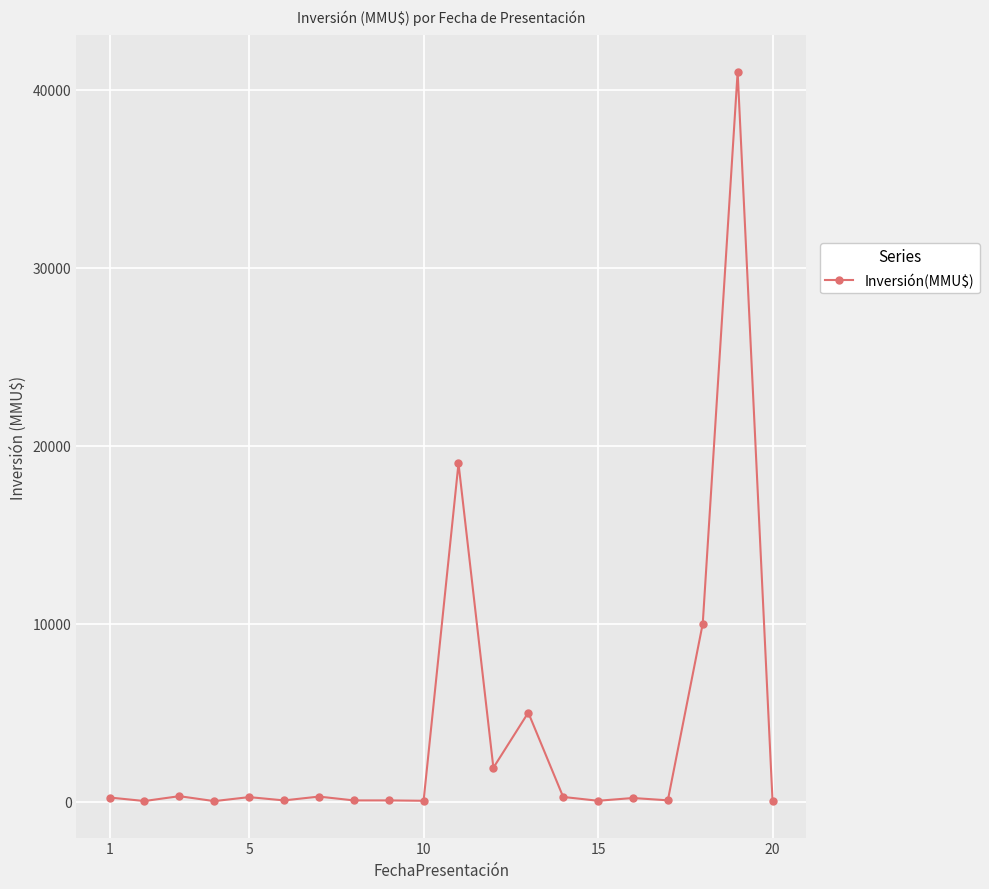

True or false: there are more than 0 points higher than both neighbors.

True